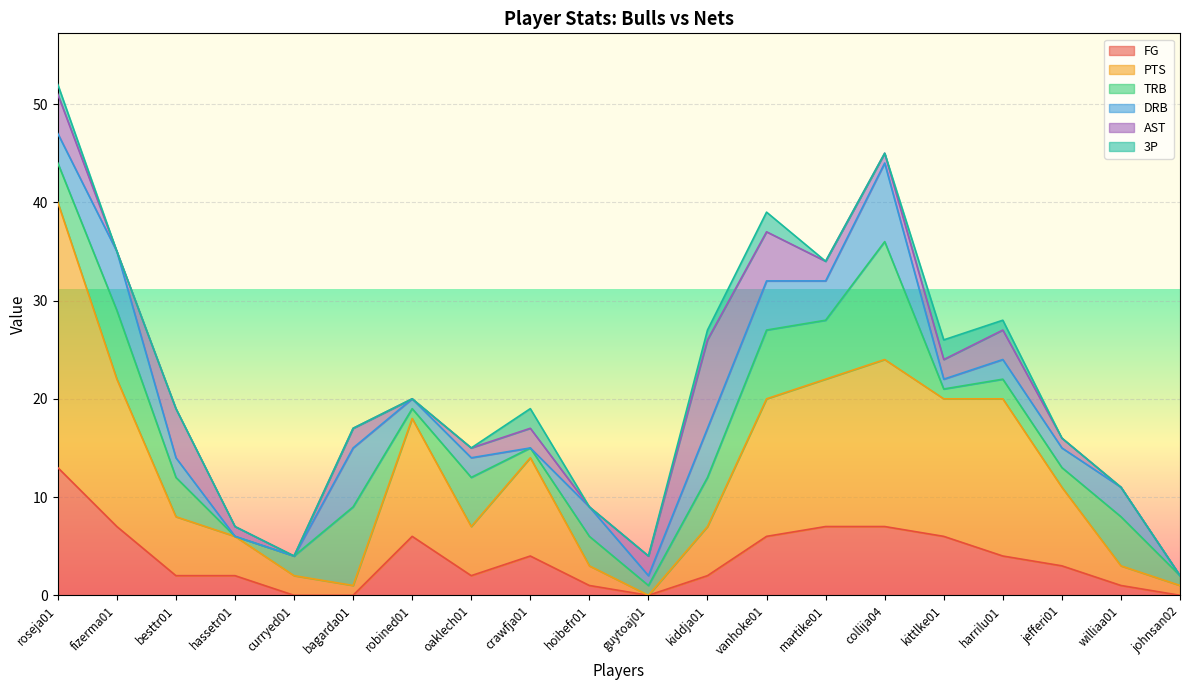

At how many categories does at least one series exceed 19?

1